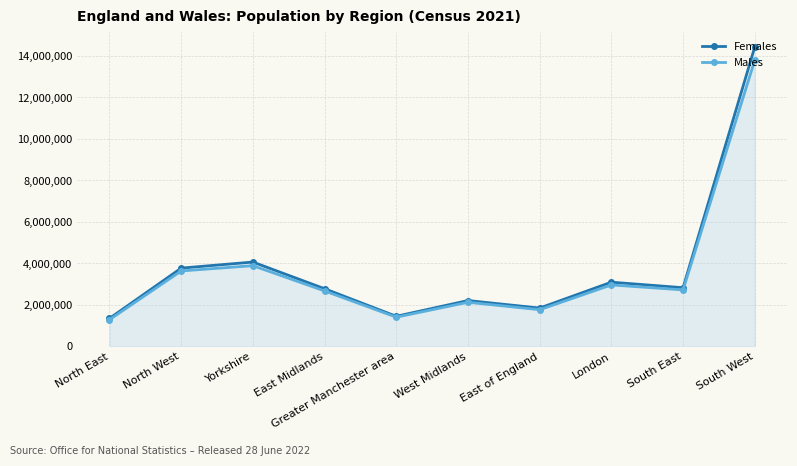

Which label corresponds to the largest value in the chart?

South West